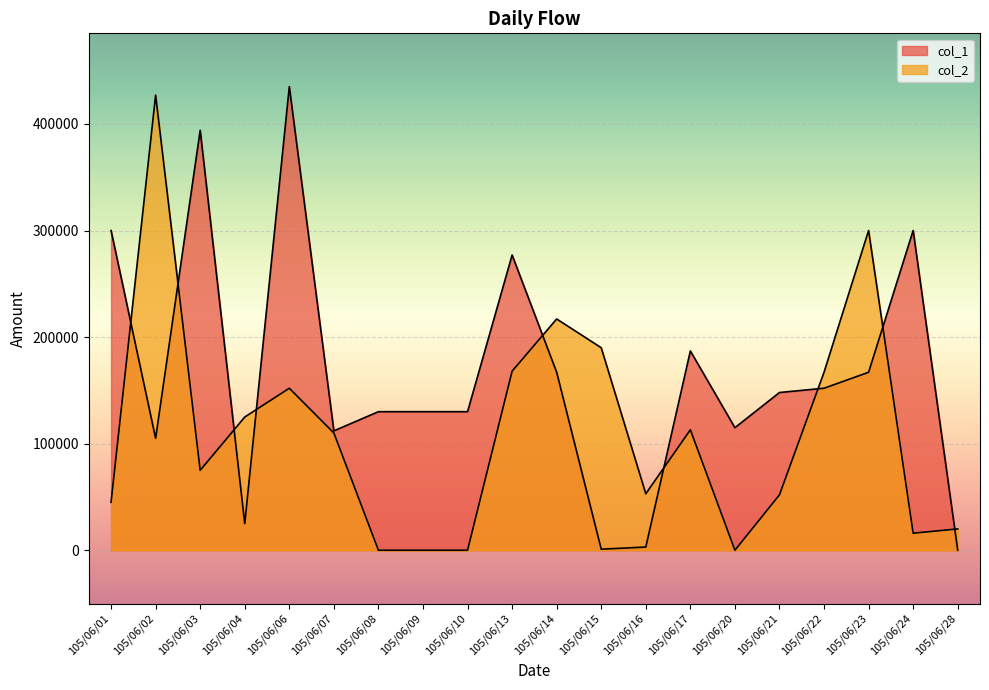

Which series changed the most between 105/06/09 and 105/06/14?

col_2